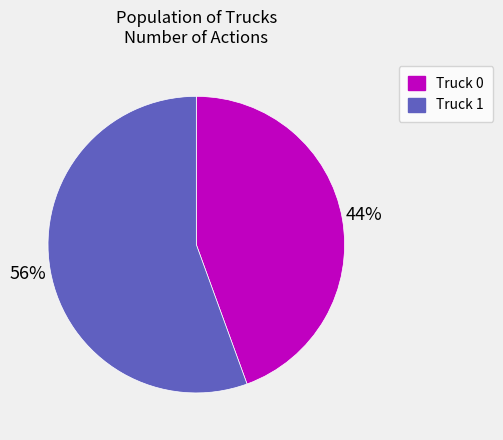

To the nearest percent, what is the combined percentage of Truck 1 and Truck 0?

100%